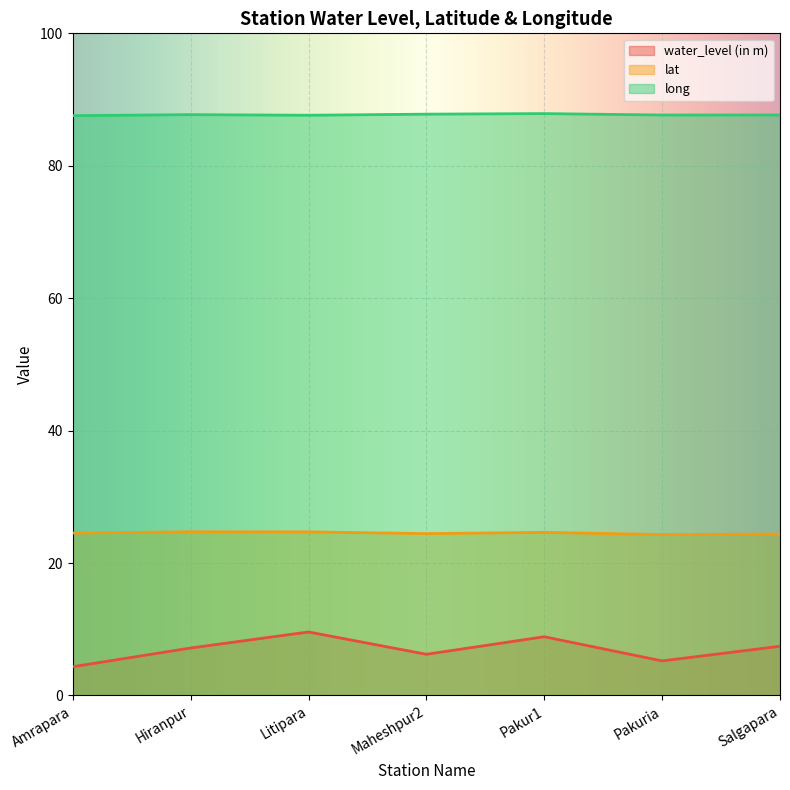

Rank the categories by lat value from lowest to highest.

Pakuria, Salgapara, Maheshpur2, Amrapara, Pakur1, Litipara, Hiranpur